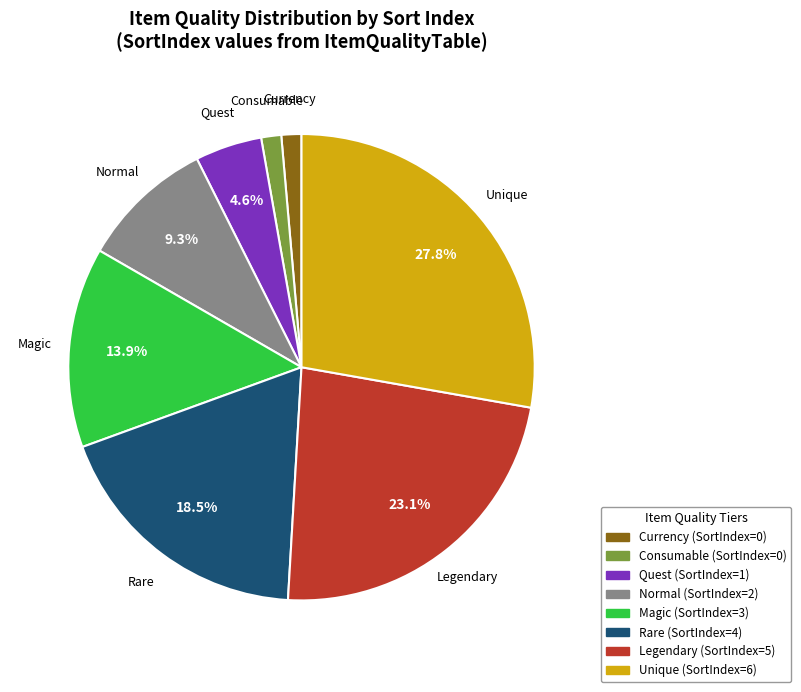

The Quest slice represents 5% of the pie. True or false?

True